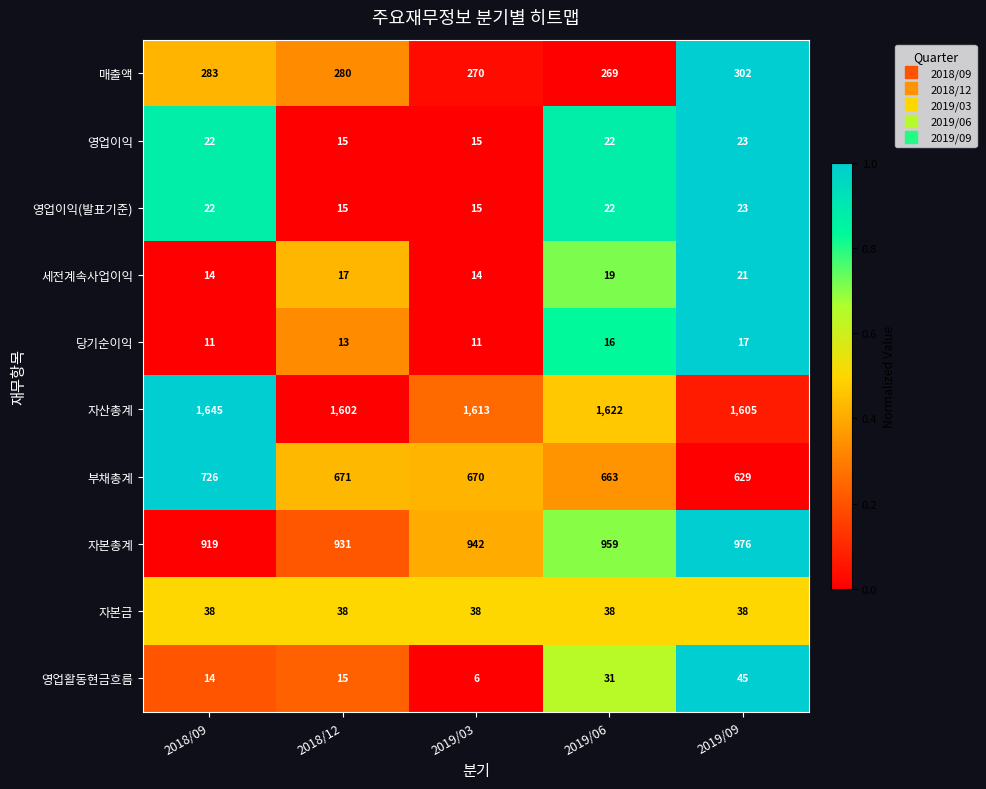

Read the 자본금 value at 2019/09.

38